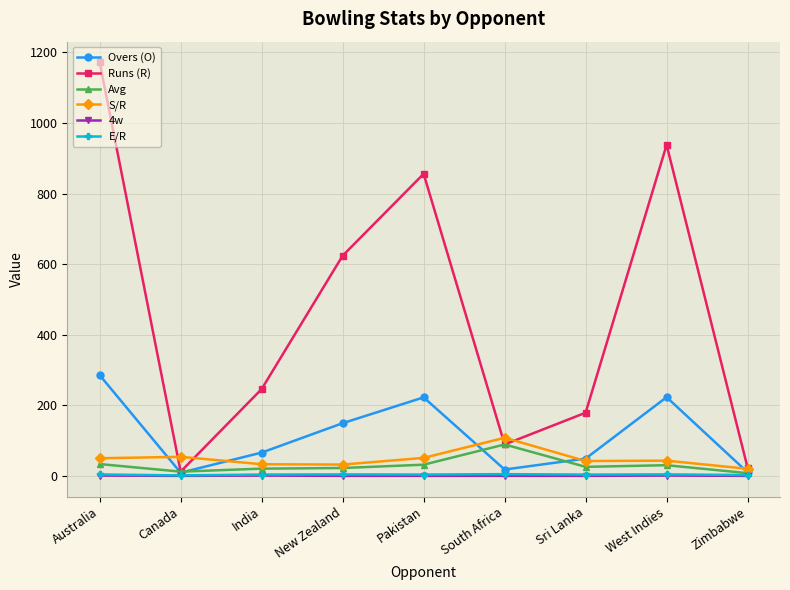

Which series has the largest range (max minus min)?

Runs (R)